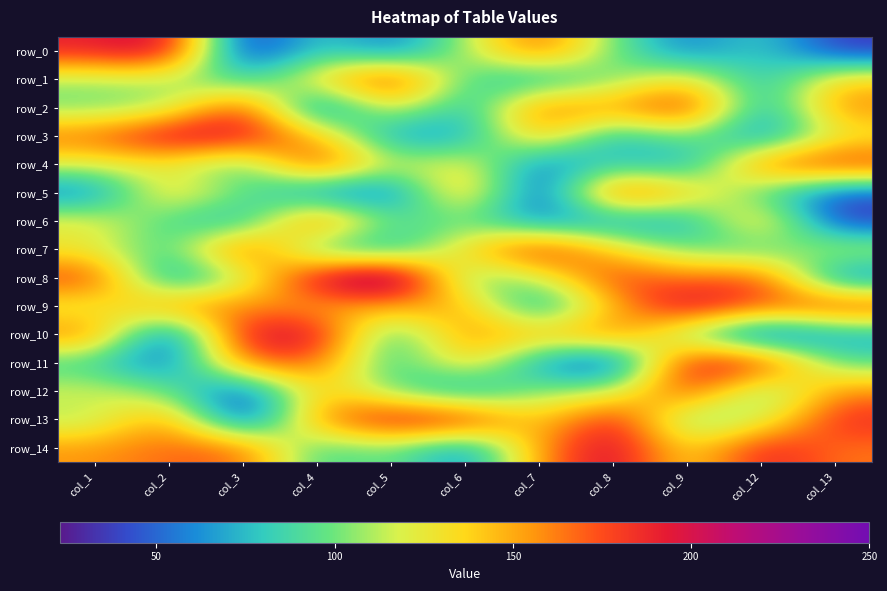

How many categories are shown in the chart?

11